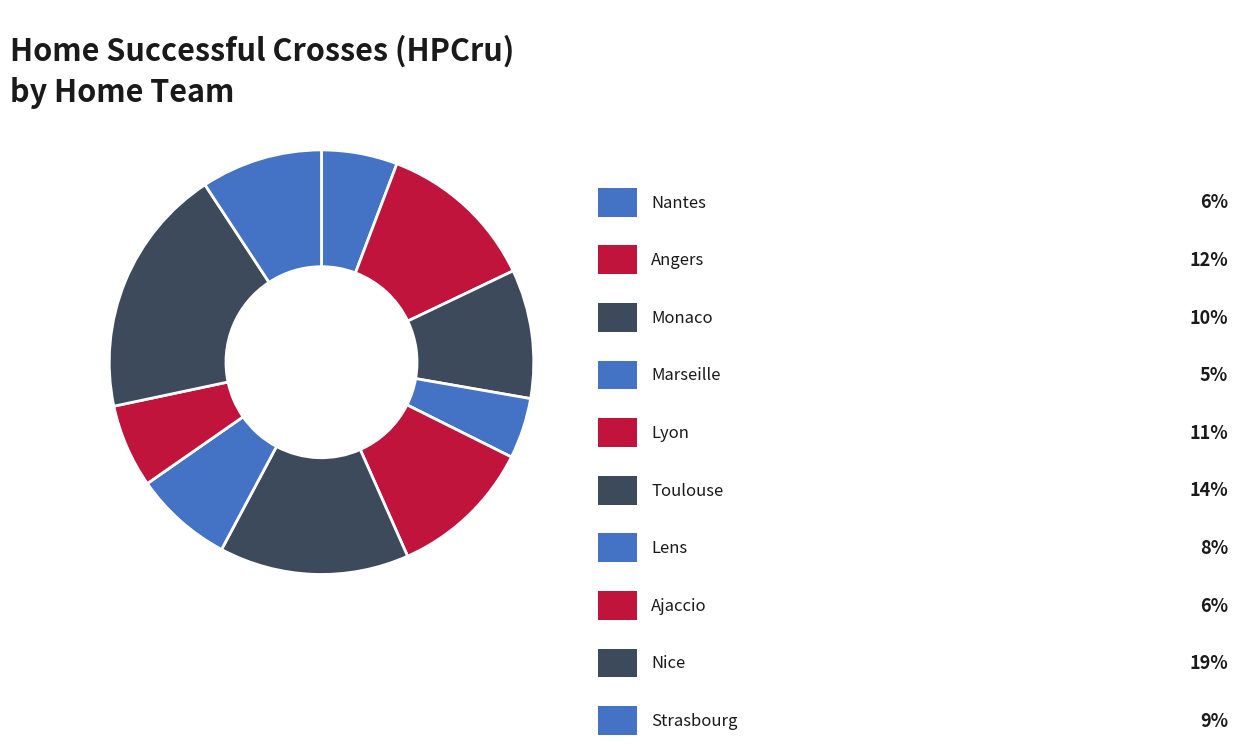

Count the number of slices in the pie.

10